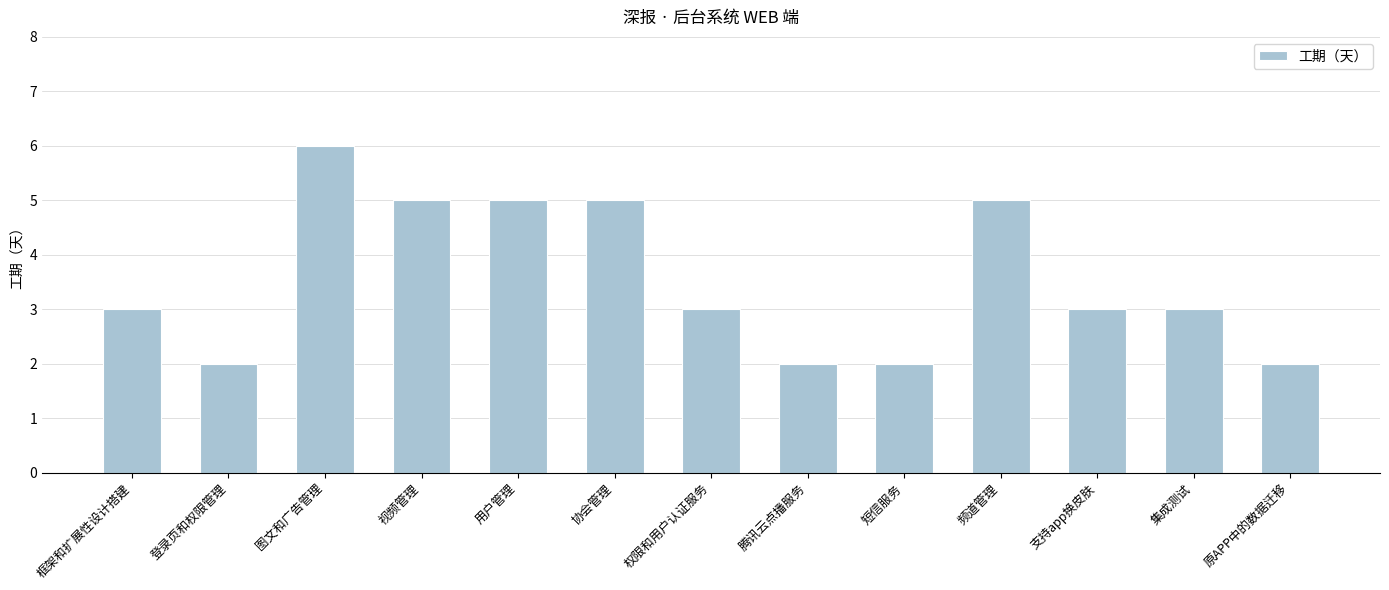

The chart shows a value of 1 at 原APP中的数据迁移. True or false?

False